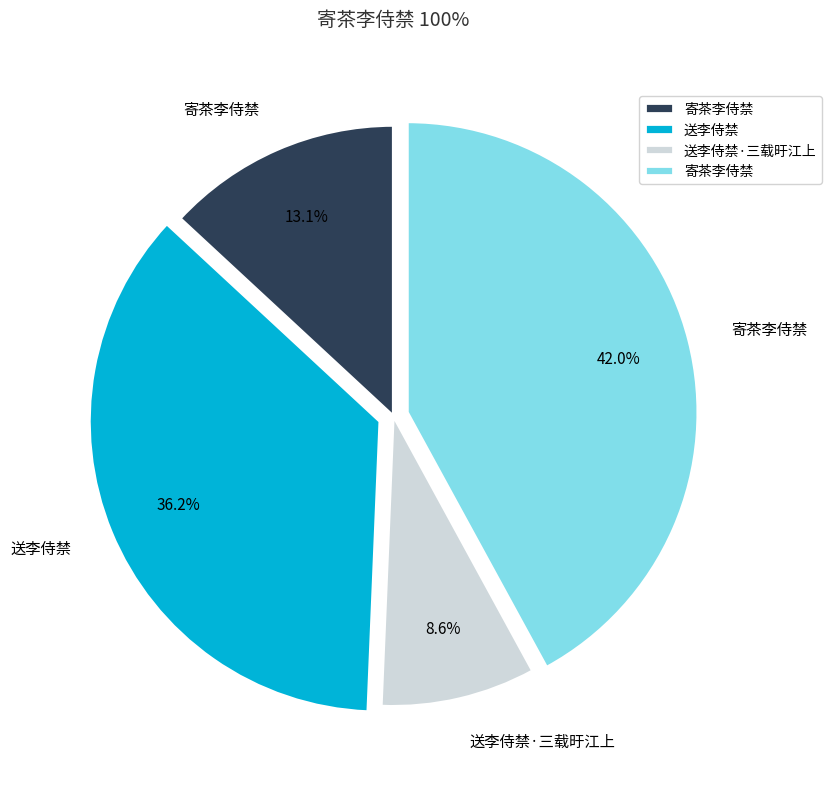

To the nearest percent, what is the difference between the largest and smallest slice percentages?

33%